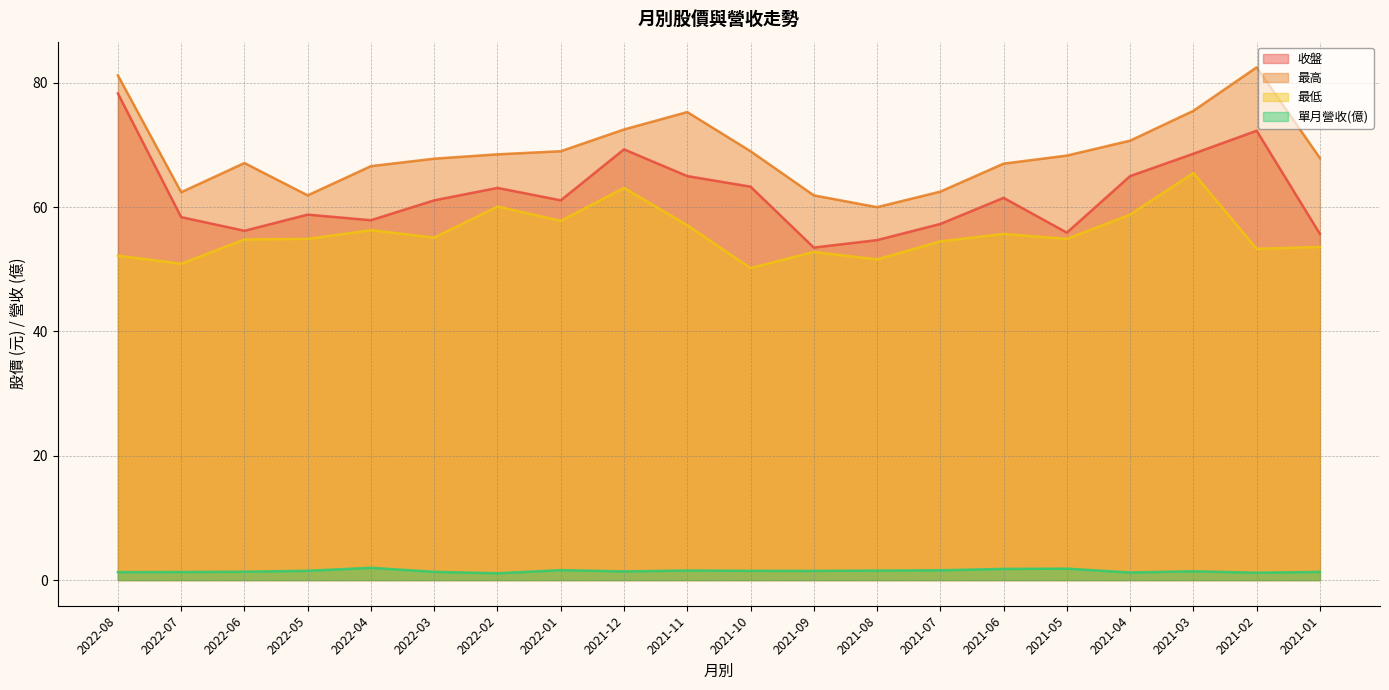

At which label does 最低 first exceed 54?

2022-06